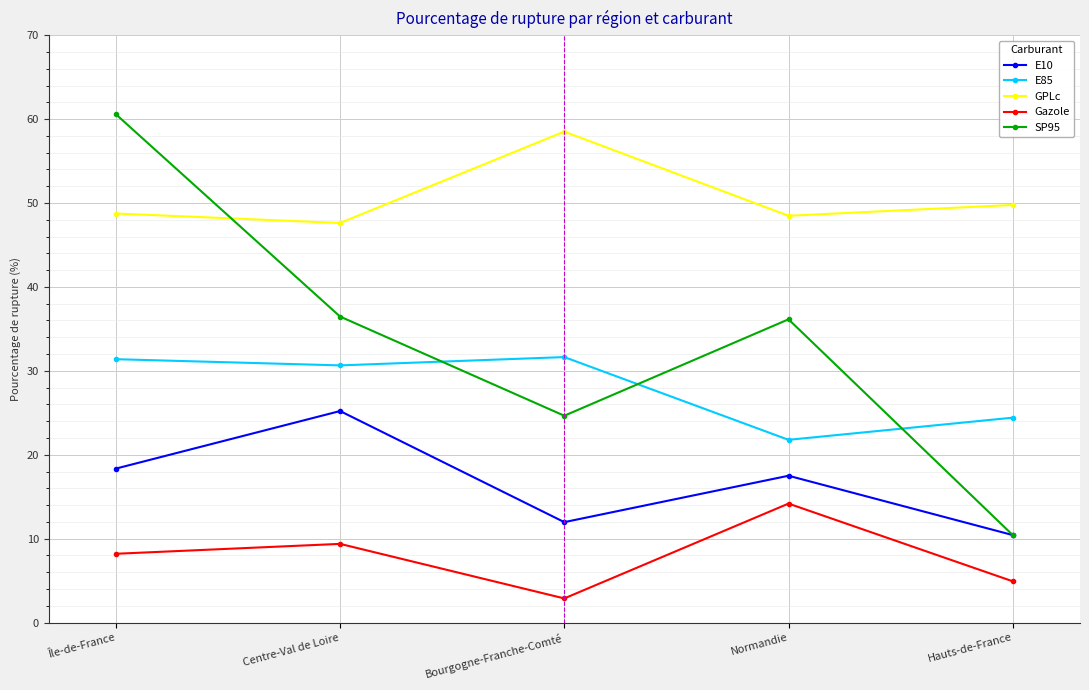

Where is the first local maximum for E10?

Centre-Val de Loire